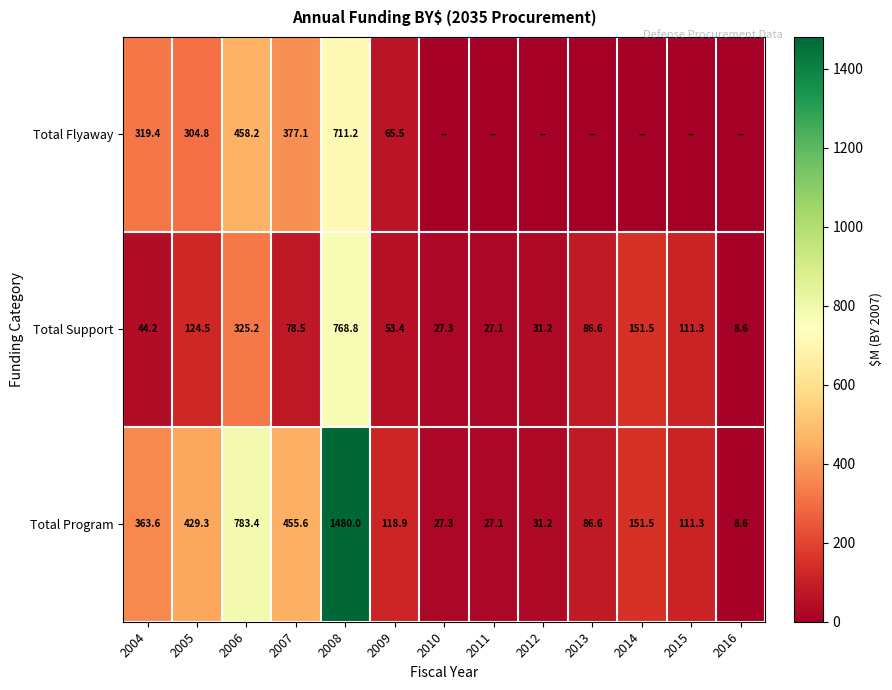

The value of Total Program at 2012 is 31.2. True or false?

True